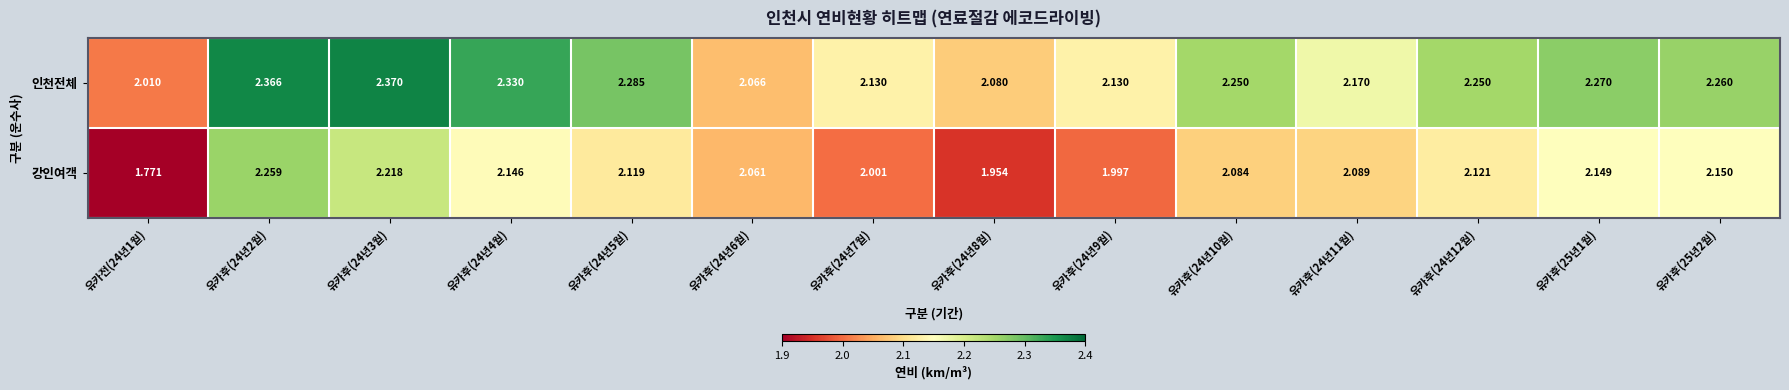

At how many categories does at least one series exceed 1?

14